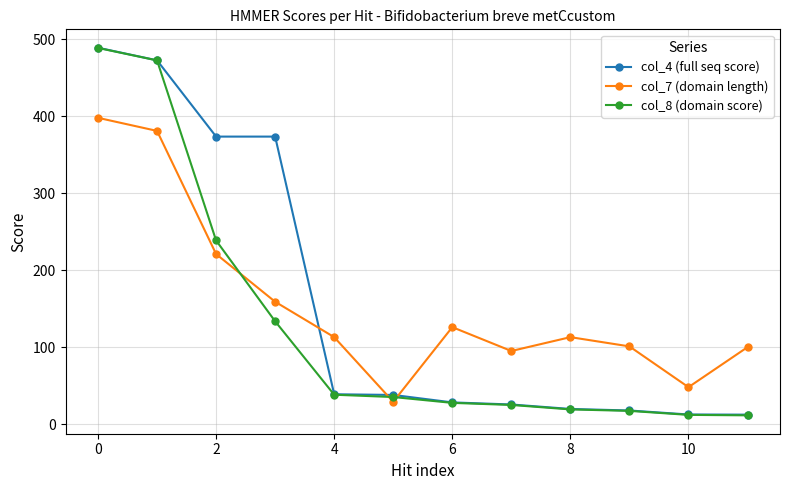

True or false: col_7 (domain length) has more than 1 interior local peaks.

True